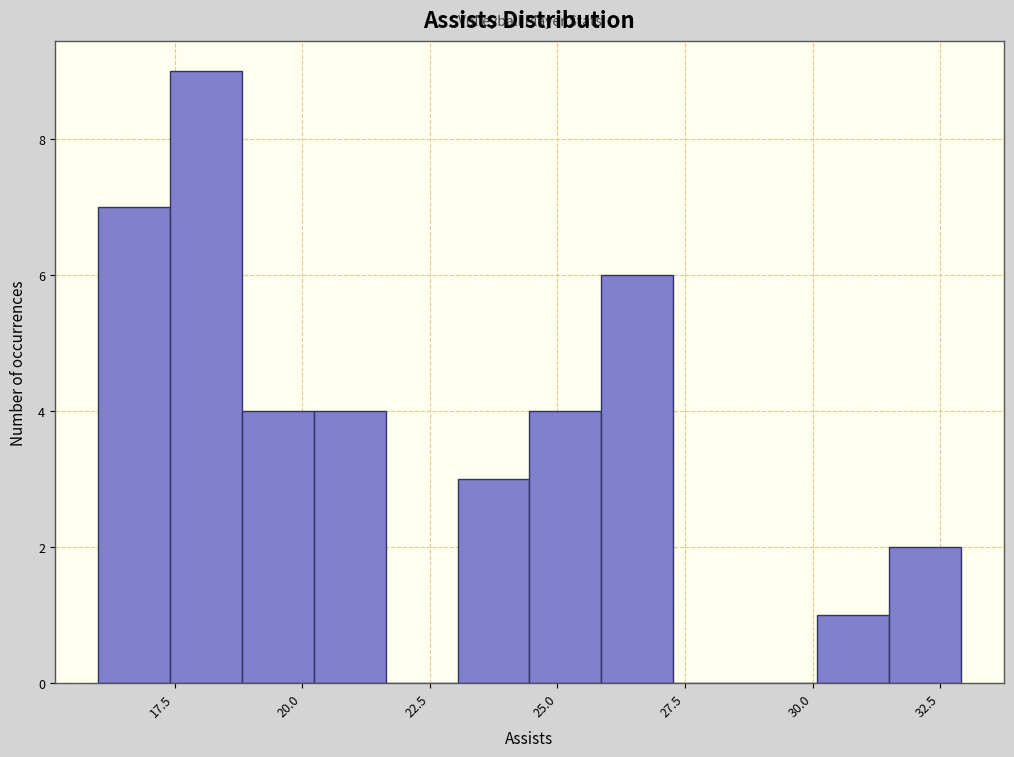

Around what value on the x-axis is the tallest bar? Give the approximate position of its centre, as read against the axis.

18.0